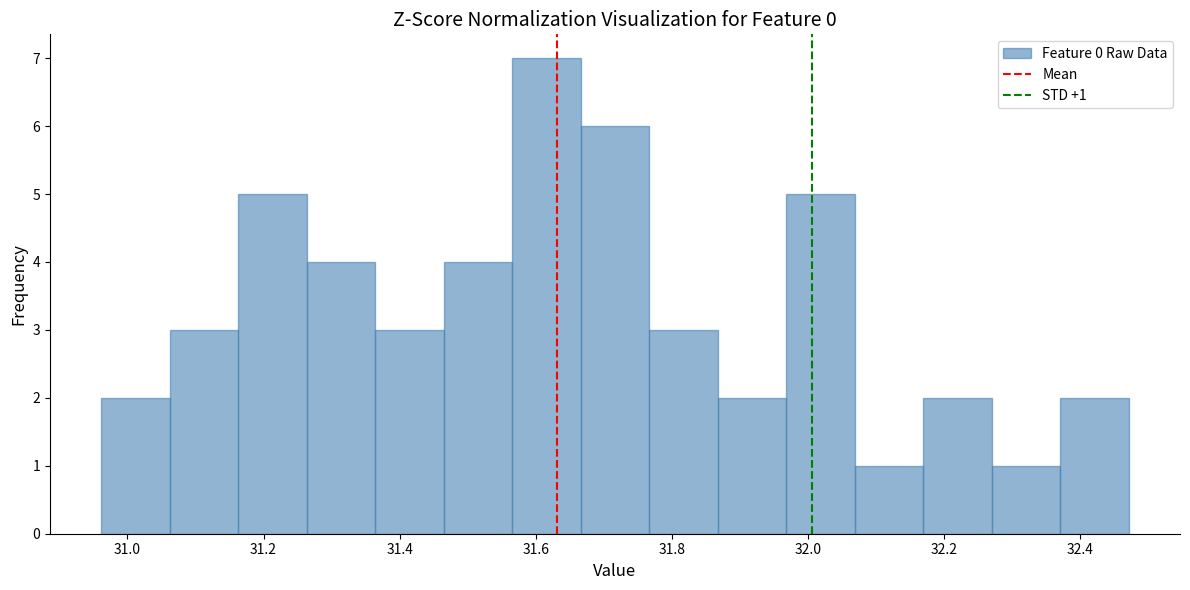

Over which range of the x-axis is the bar tallest?

31.56 to 31.66